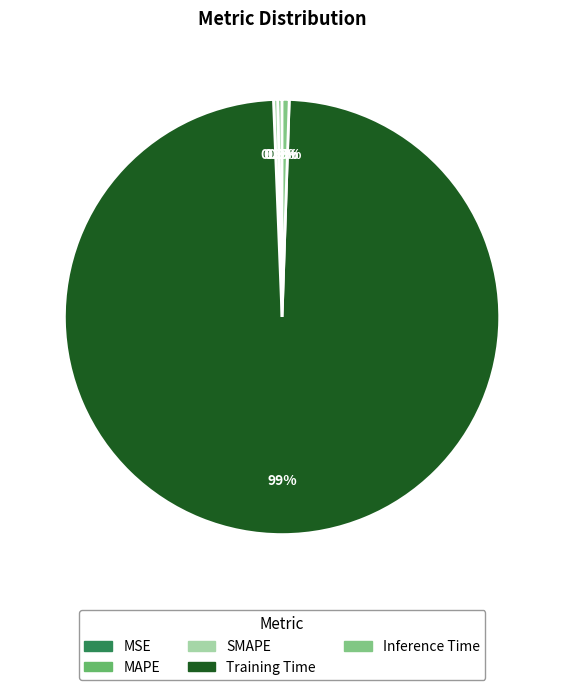

Which slice is the smallest?

MSE